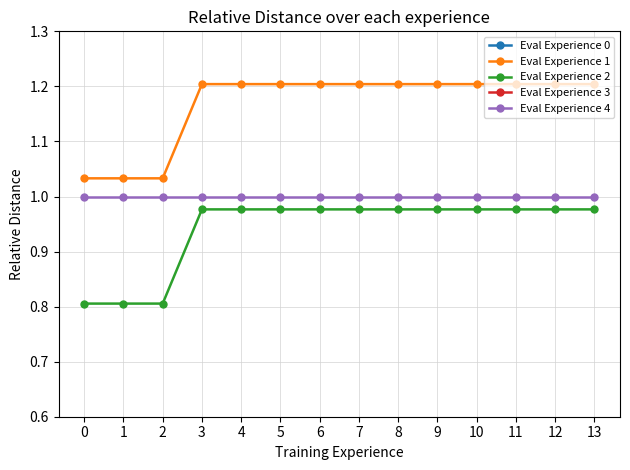

What is the spread (max minus min) of values at 4?

1.1